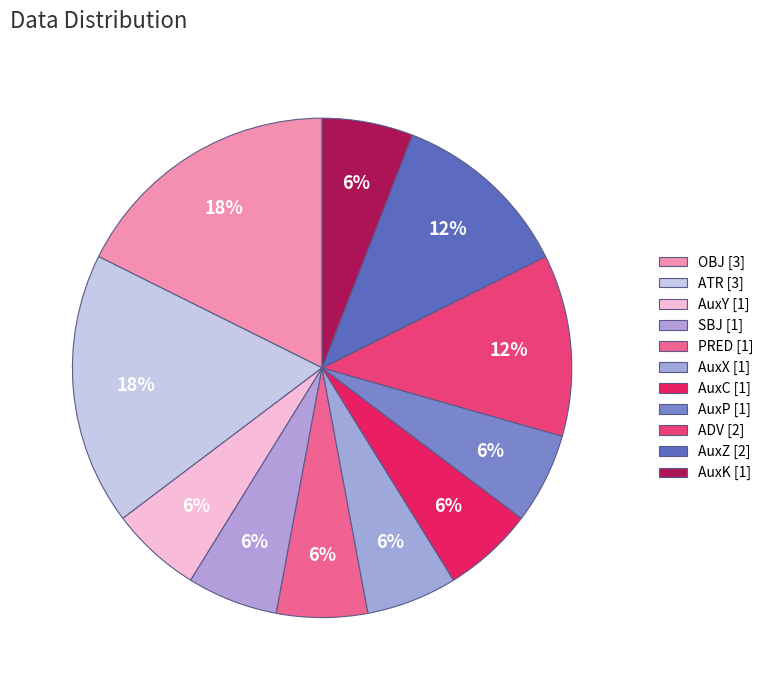

To the nearest percent, what portion does SBJ represent?

6%